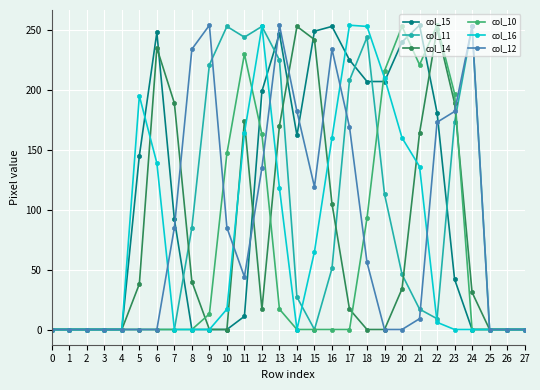

Is the value of col_16 at 17 greater than the value of col_14 at 1?

Yes